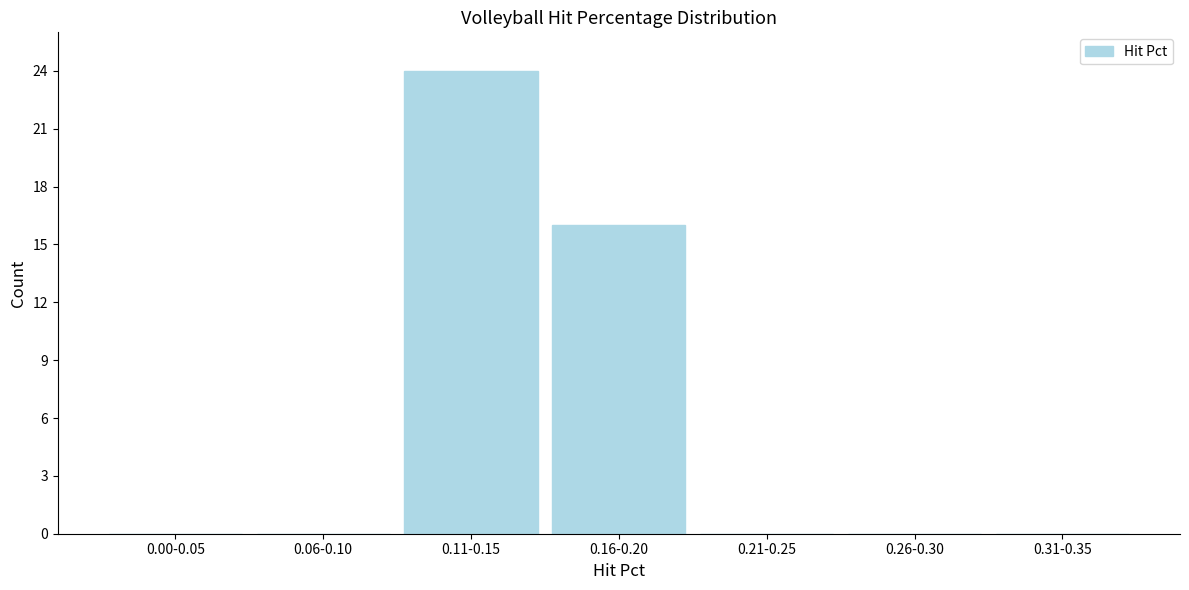

Reading right to left, what are all the values shown in this chart?

0.31-0.35=0	0.26-0.30=0	0.21-0.25=0	0.16-0.20=16	0.11-0.15=24	0.06-0.10=0	0.00-0.05=0